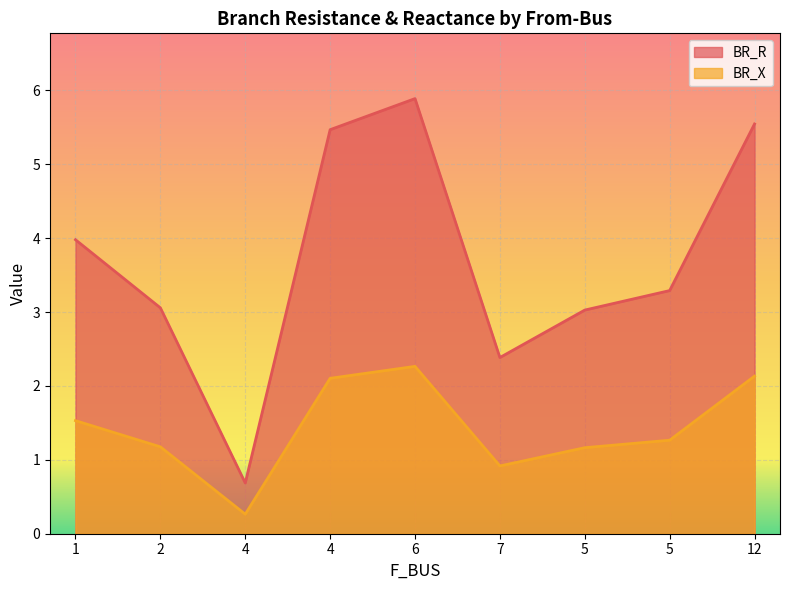

Which has a higher value, 7 or 4?

7